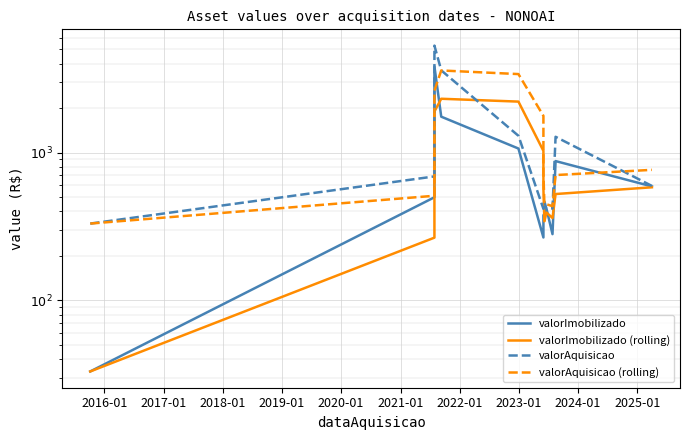

What are all the series names shown in the legend?

valorImobilizado, valorImobilizado (rolling), valorAquisicao, valorAquisicao (rolling)